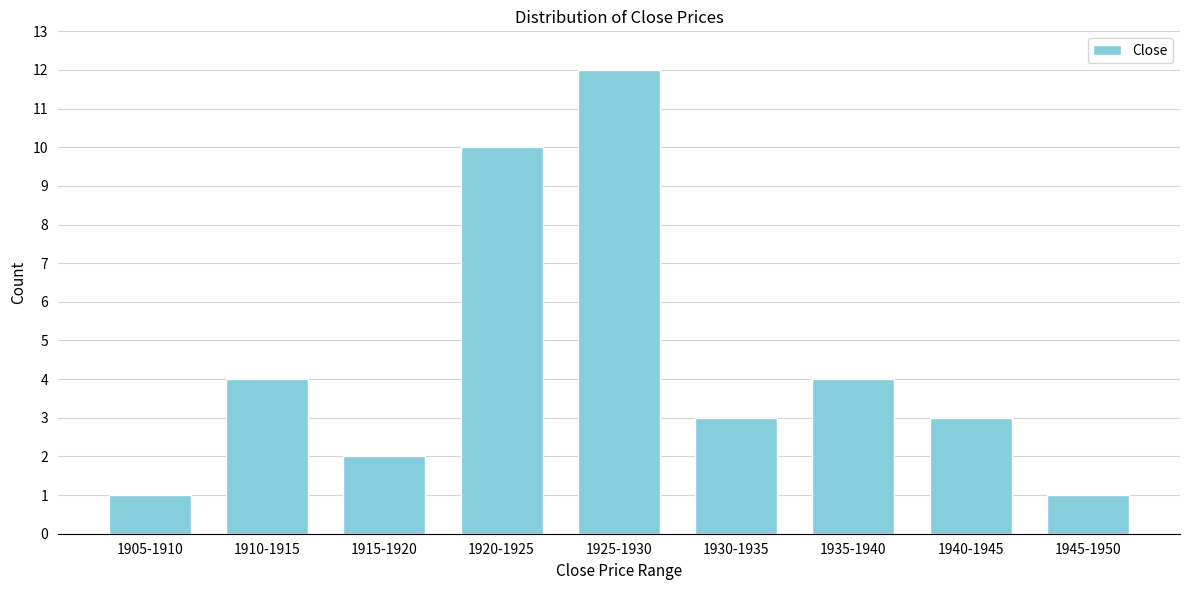

Reading left to right, extract all data points from this chart.

1905-1910=1	1910-1915=4	1915-1920=2	1920-1925=10	1925-1930=12	1930-1935=3	1935-1940=4	1940-1945=3	1945-1950=1